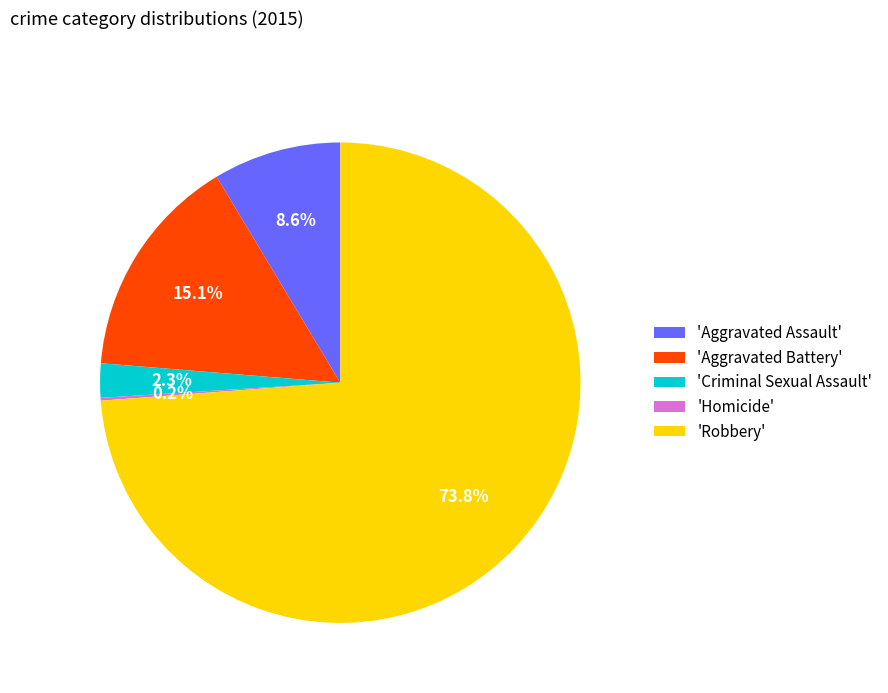

How much of the chart is everything except 'Criminal Sexual Assault'?

97.7%